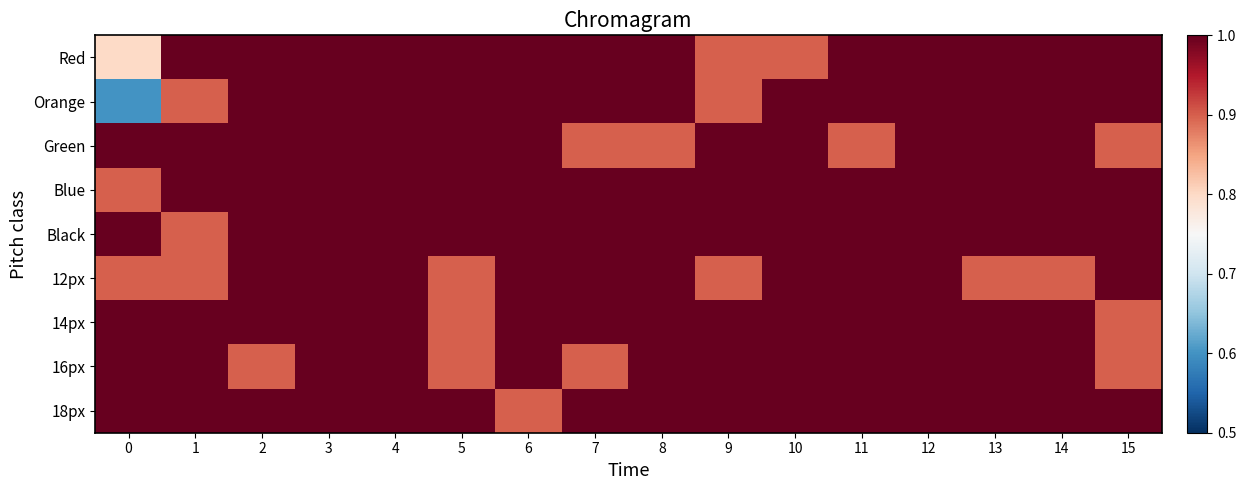

How many series are shown in this chart?

9